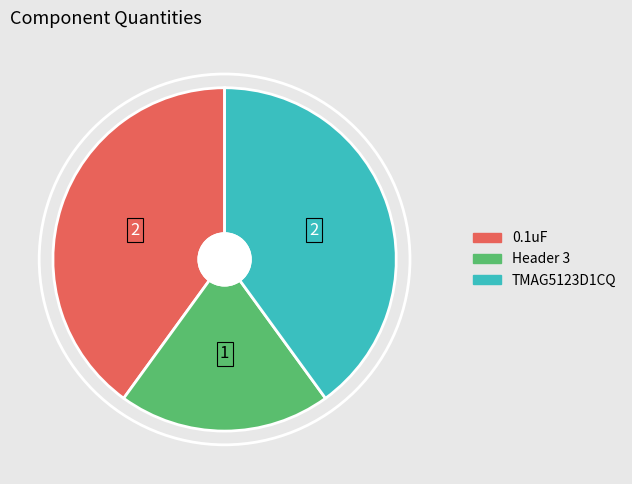

Is it true that TMAG5123D1CQ is 40% of the pie?

True